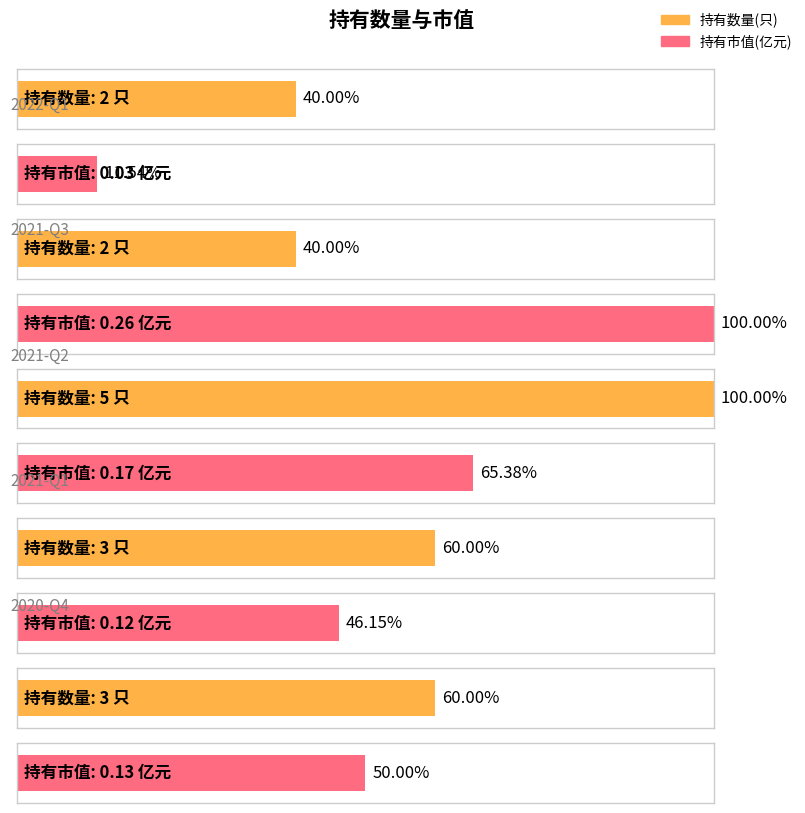

Reading left to right, extract all data points from this chart.

持有数量(只): 2022-Q1=2.0	2021-Q3=2.0	2021-Q2=5.0	2021-Q1=3.0	2020-Q4=3.0
持有市值(亿元): 2022-Q1=0.0	2021-Q3=0.3	2021-Q2=0.2	2021-Q1=0.1	2020-Q4=0.1